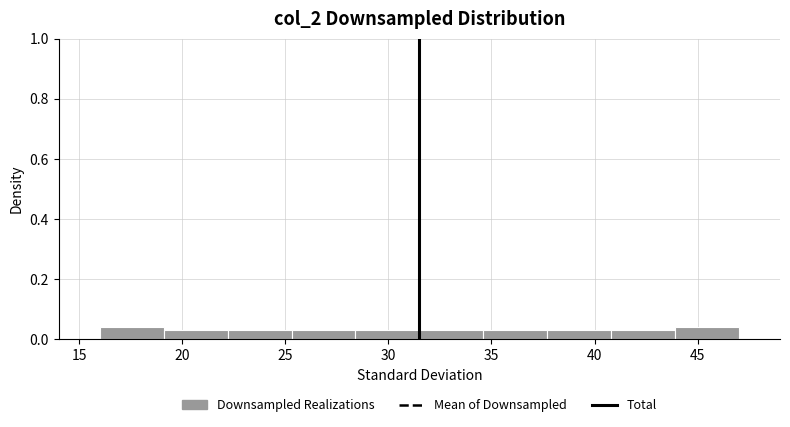

Reading left to right, list every bar in this chart as the range it spans on the x-axis followed by its height. Neither the bar edges nor the heights are printed on the chart, so give them approximately, as read against the axes.

16.0 to 19.1: 0.04
19.1 to 22.2: 0.04
22.2 to 25.3: 0.04
25.3 to 28.4: 0.04
28.4 to 31.5: 0.04
31.5 to 34.6: 0.04
34.6 to 37.7: 0.04
37.7 to 40.8: 0.04
40.8 to 43.9: 0.04
43.9 to 47.0: 0.04